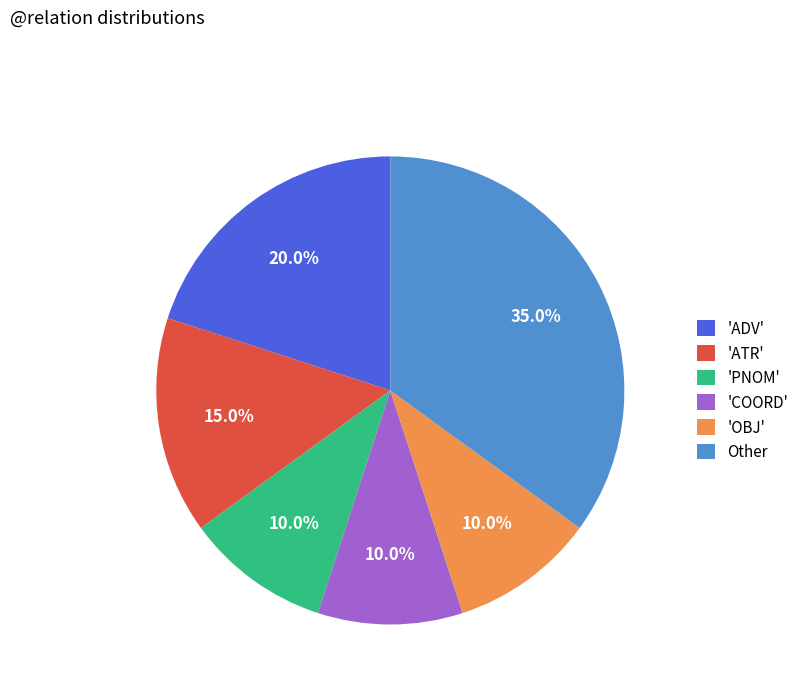

Is there a majority slice in this chart?

No